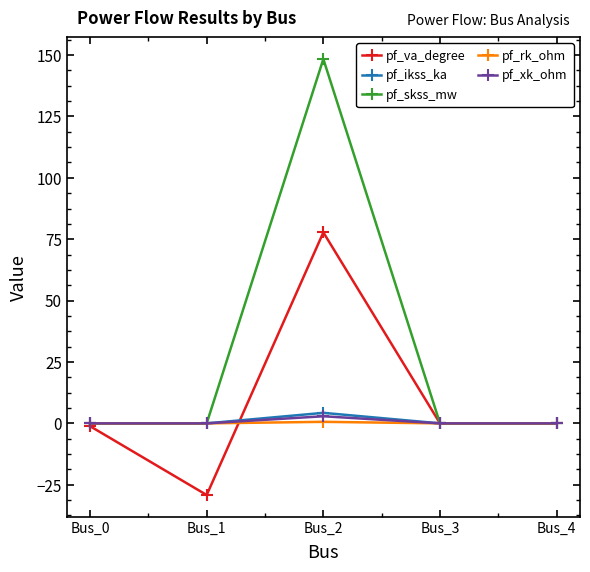

Which series changed the most between Bus_1 and Bus_3?

pf_va_degree